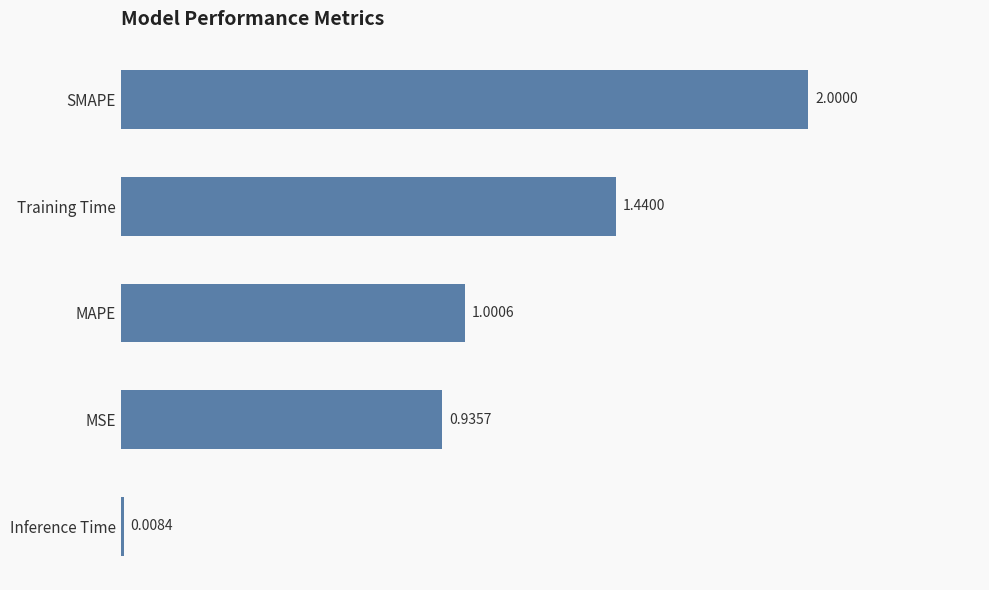

What is the label of the 1st bar from the top?

SMAPE